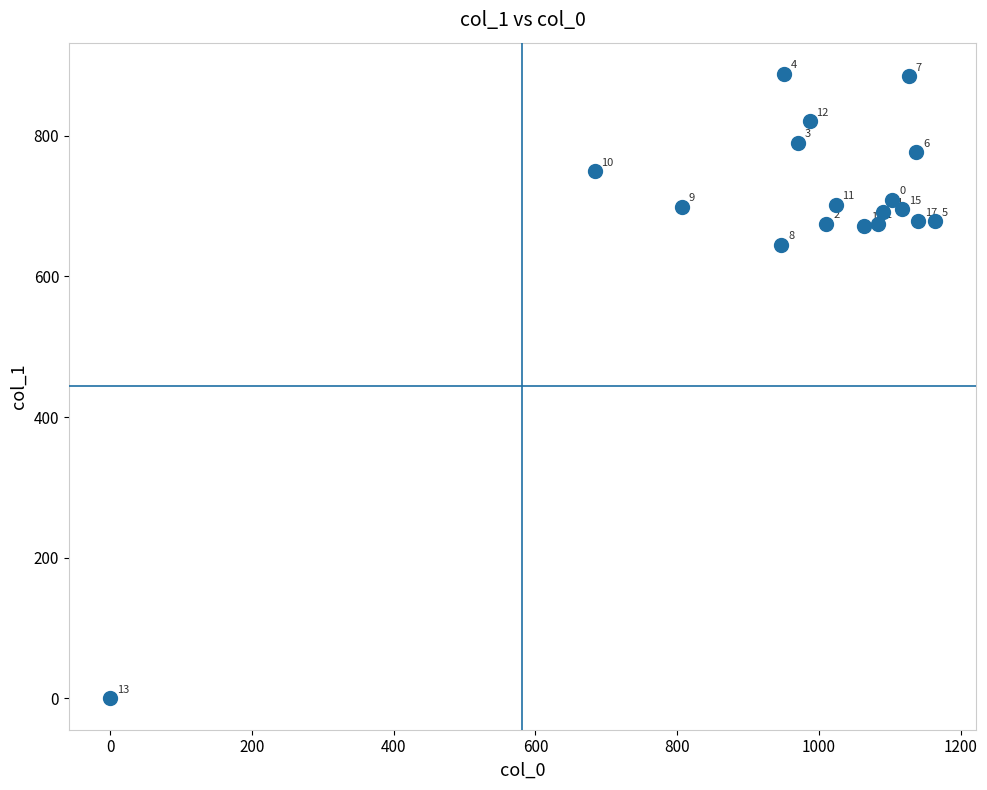

What Y value in the scatter plot is closest to 443?

644.6